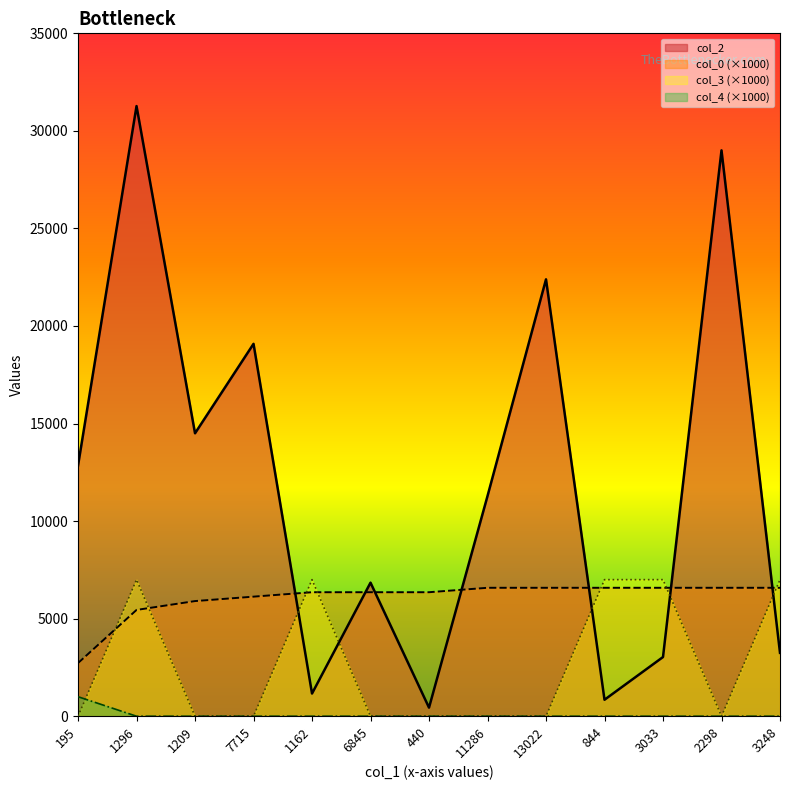

Where is the first local maximum for col_2?

1296